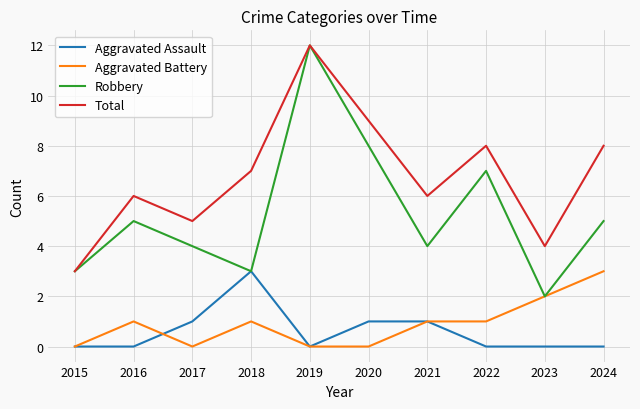

Reading right to left, transcribe all the data shown in this chart.

Aggravated Assault: 0	0	0	1	1	0	3	1	0	0
Aggravated Battery: 3	2	1	1	0	0	1	0	1	0
Robbery: 5	2	7	4	8	12	3	4	5	3
Total: 8	4	8	6	9	12	7	5	6	3